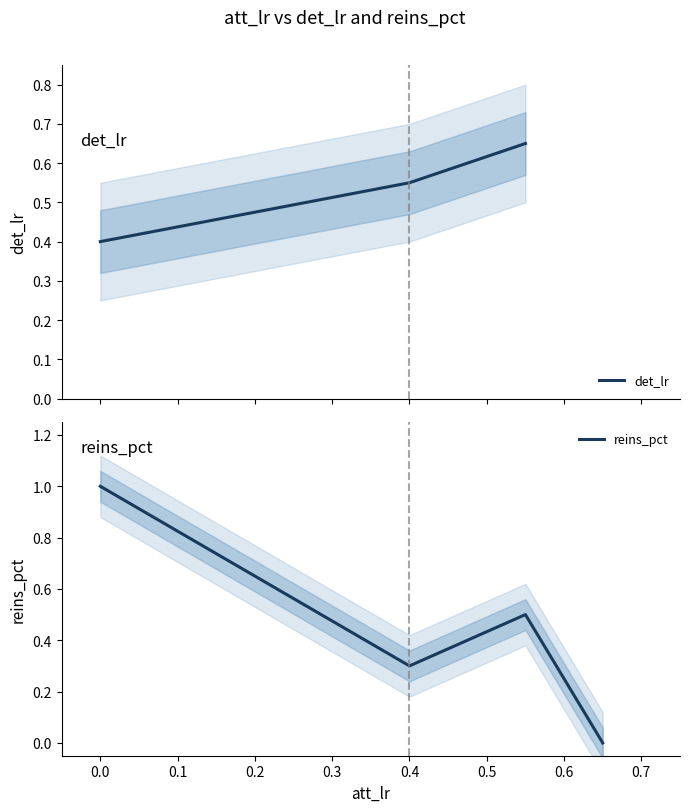

How many values are between 0 and 1?

4